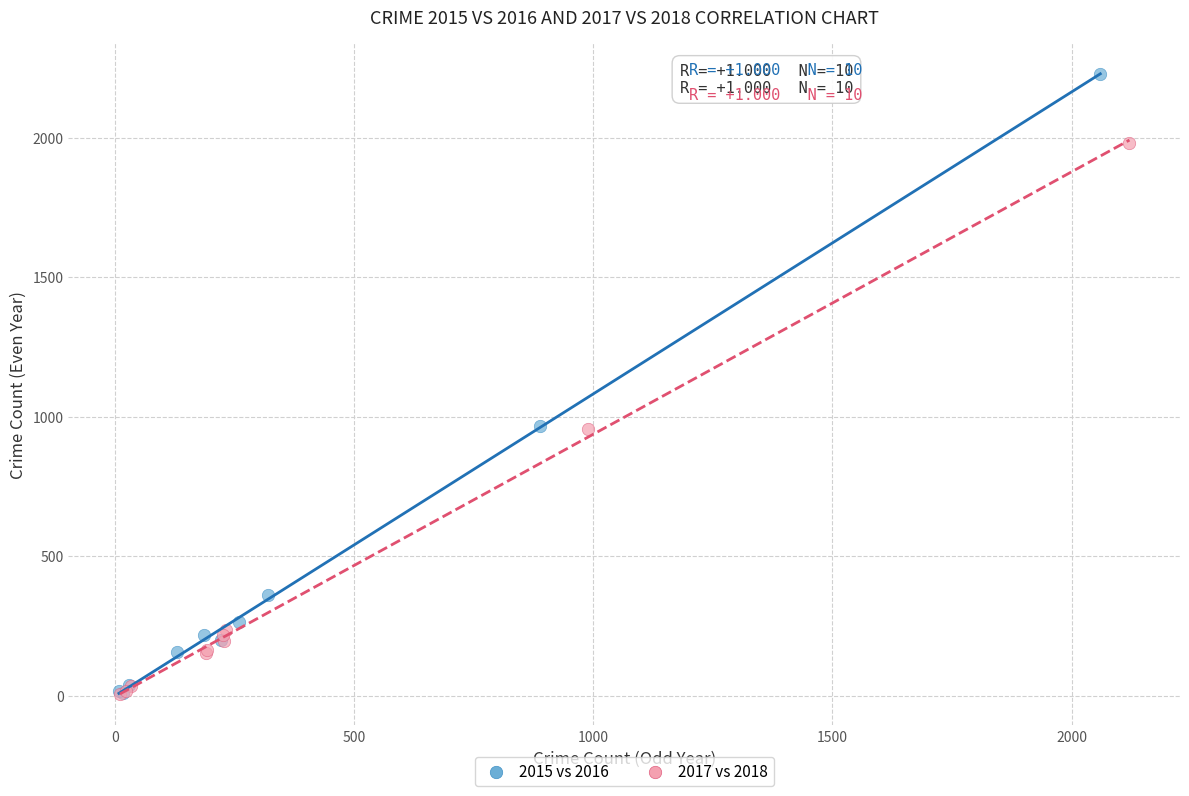

What are all the series names shown in the legend?

2015 vs 2016, 2017 vs 2018